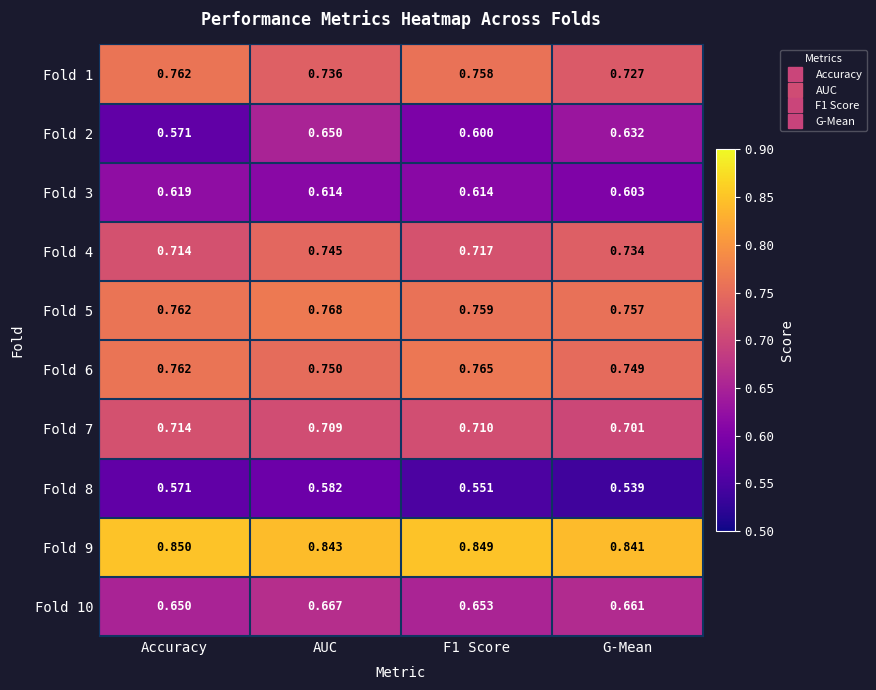

Where is Fold 3 nearest to the value 0?

G-Mean